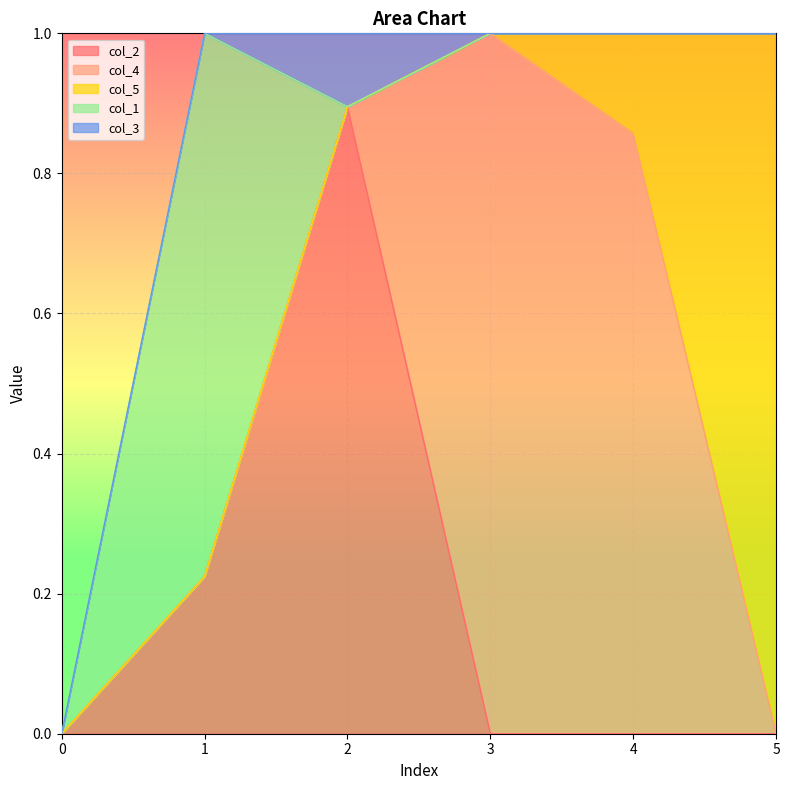

What is the total value across all series at 5?

1.0